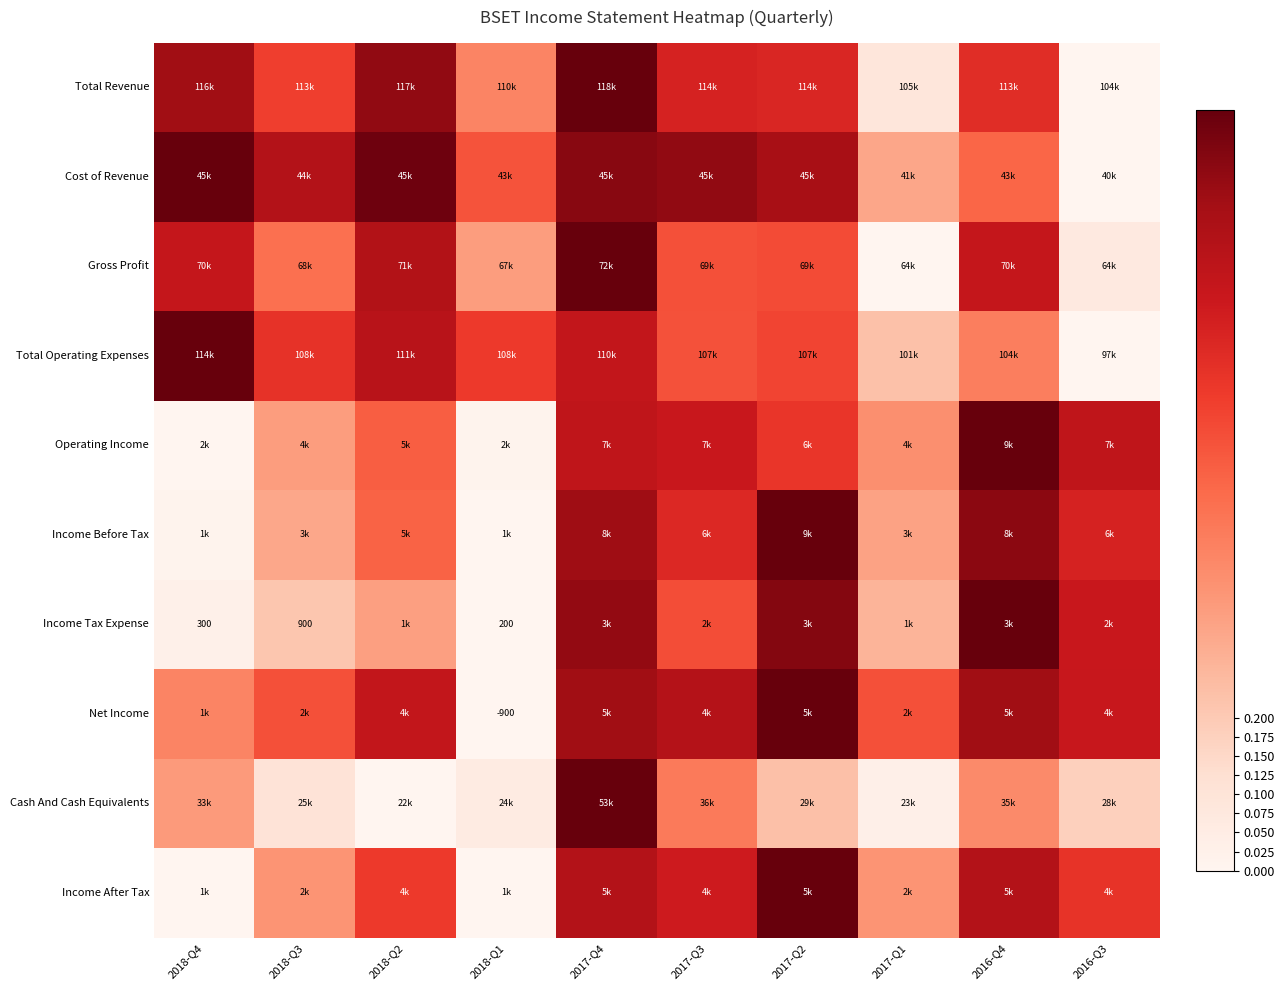

The Cash And Cash Equivalents series shows 0.8 at 2017-Q3. True or false?

False